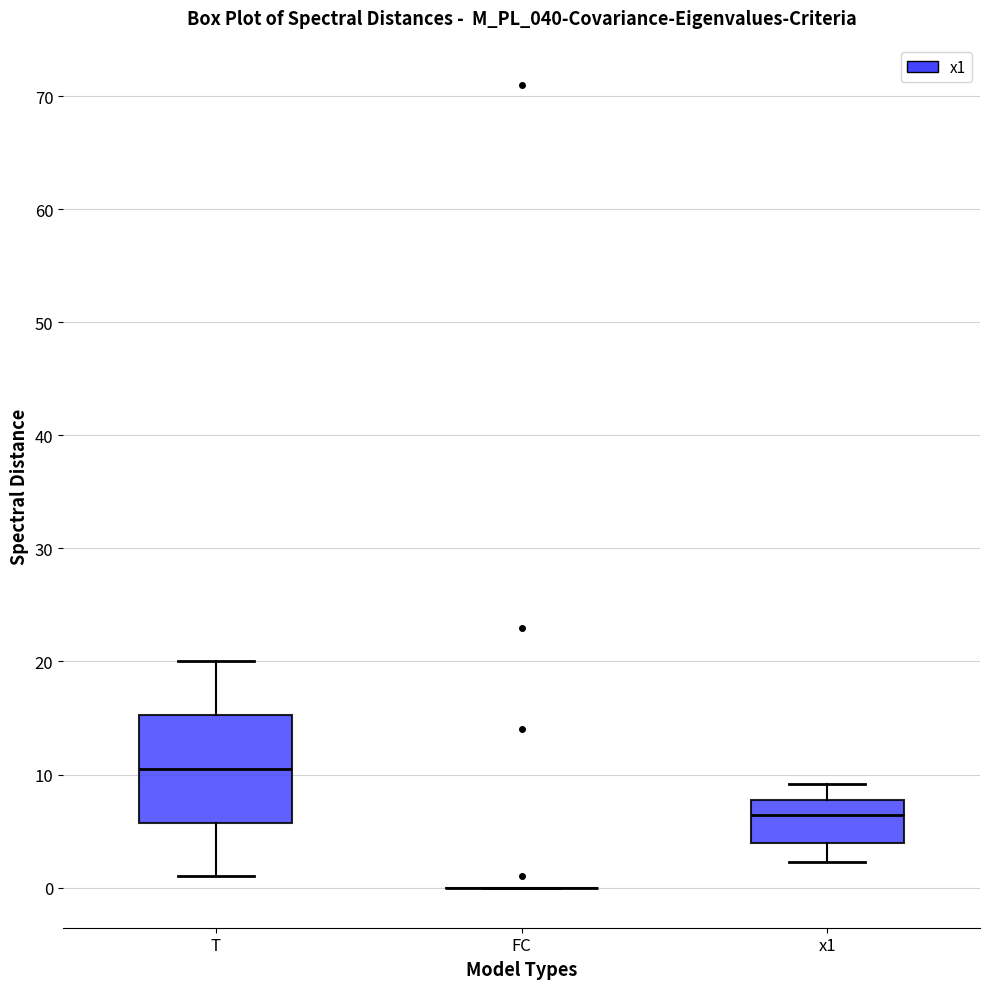

Reading left to right, transcribe this box plot: for each box, give where its median line is, the range the box spans, and where its two whiskers end, as read against the y-axis. The values are not printed on the chart, so give them approximately, as read against the axis.

T: median 11, box 6 to 15, whiskers 1 to 20
FC: box collapsed to a line at 0, whiskers 0 to 0
x1: median 6, box 4 to 8, whiskers 2 to 9